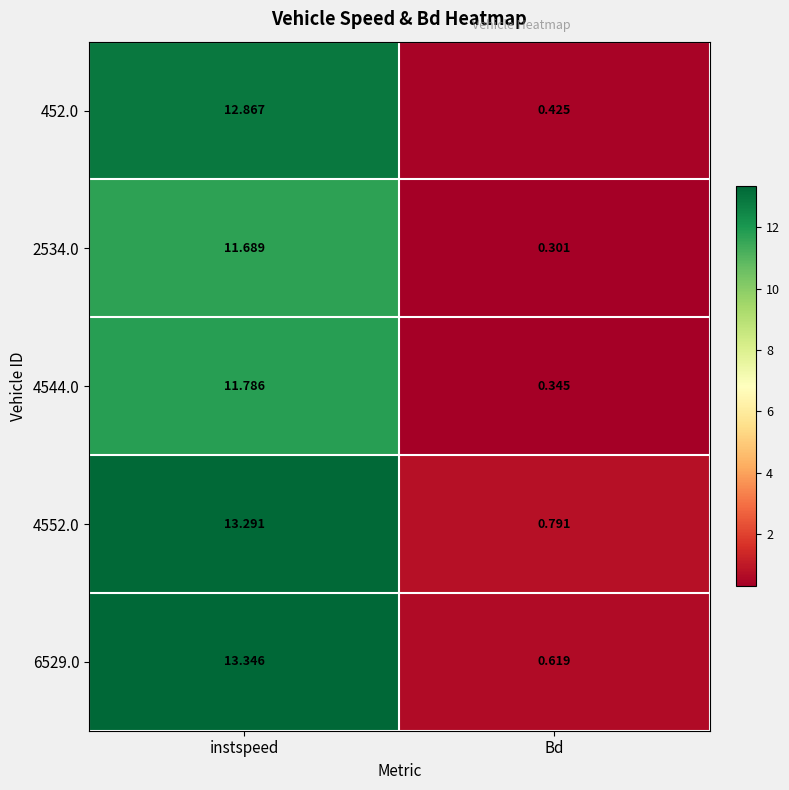

Count the number of categories in the chart.

2